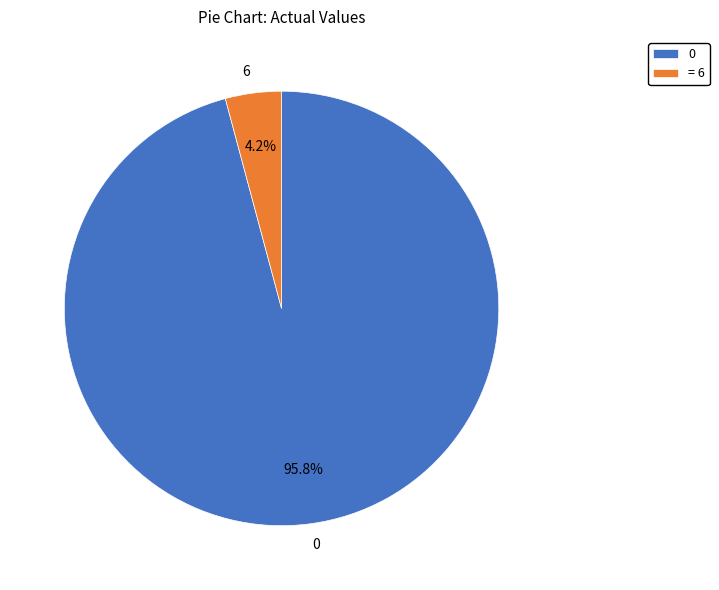

Does 0 account for over 50% of the chart?

Yes